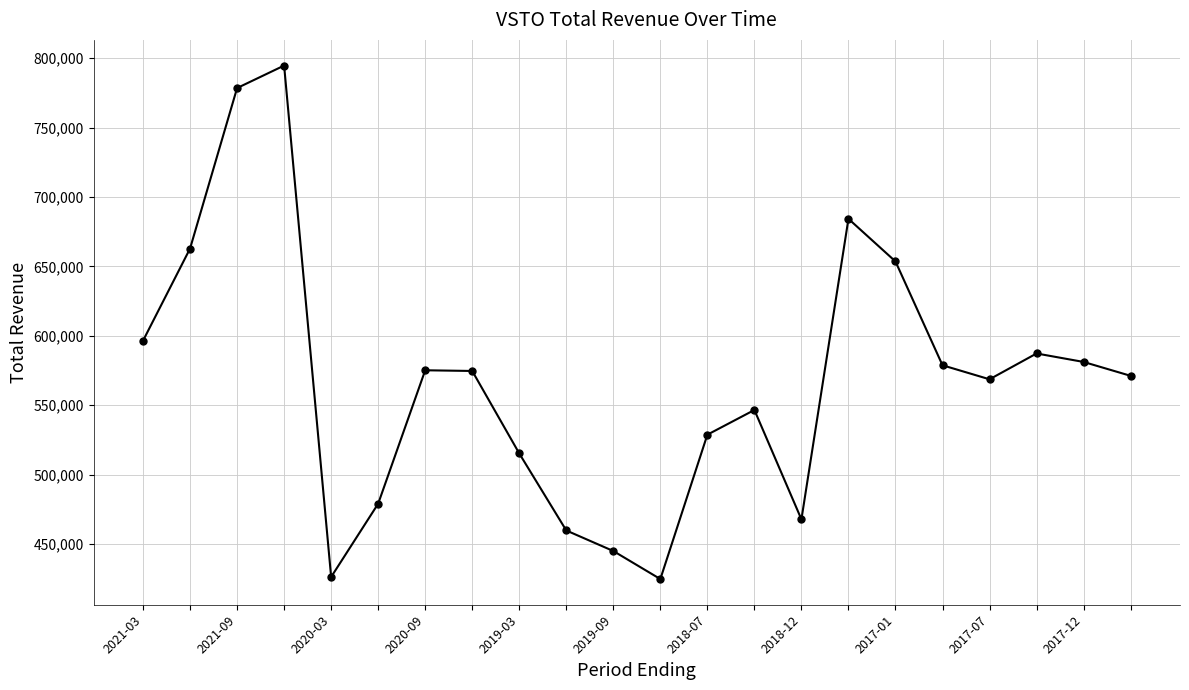

What is the difference between the maximum and second lowest values?

368400